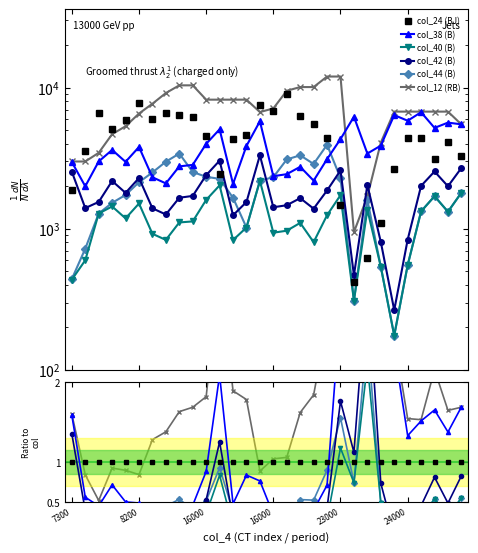

How many distinct data groups are displayed?

6